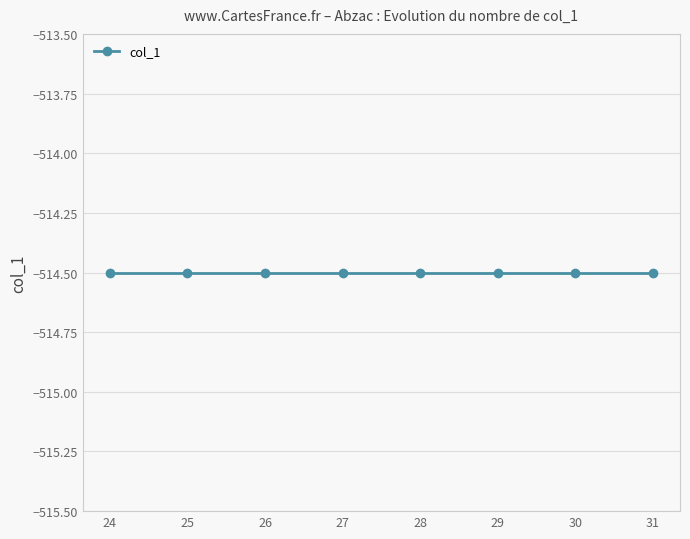

Is this an area chart (filled region under the line)?

No